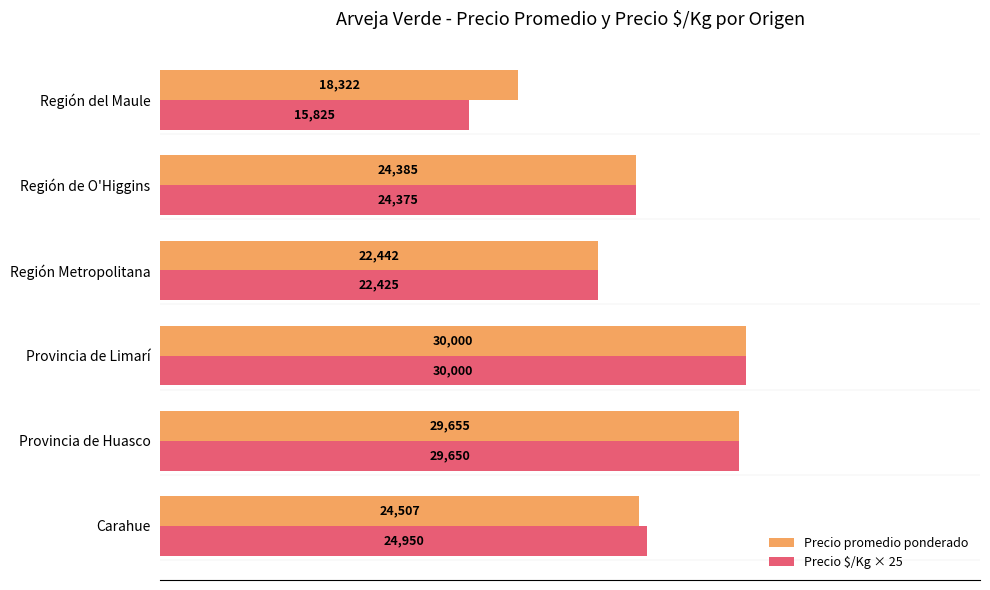

Which category has the lowest value in the Precio $/Kg × 25 series?

Región del Maule